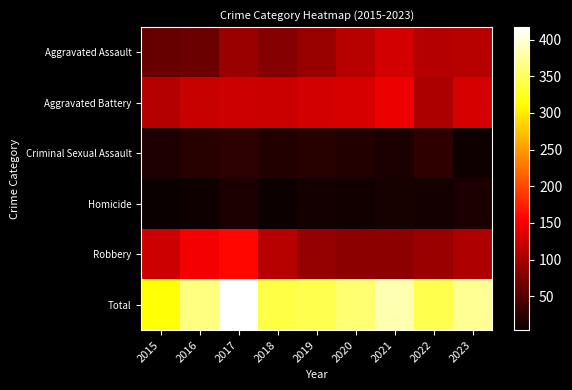

Which series has the widest spread of values?

Total